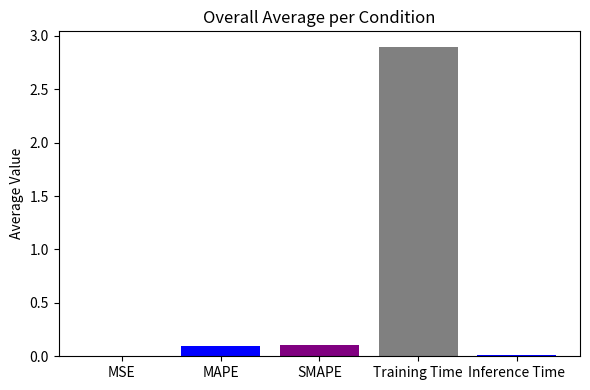

Count the number of data series in this chart.

5